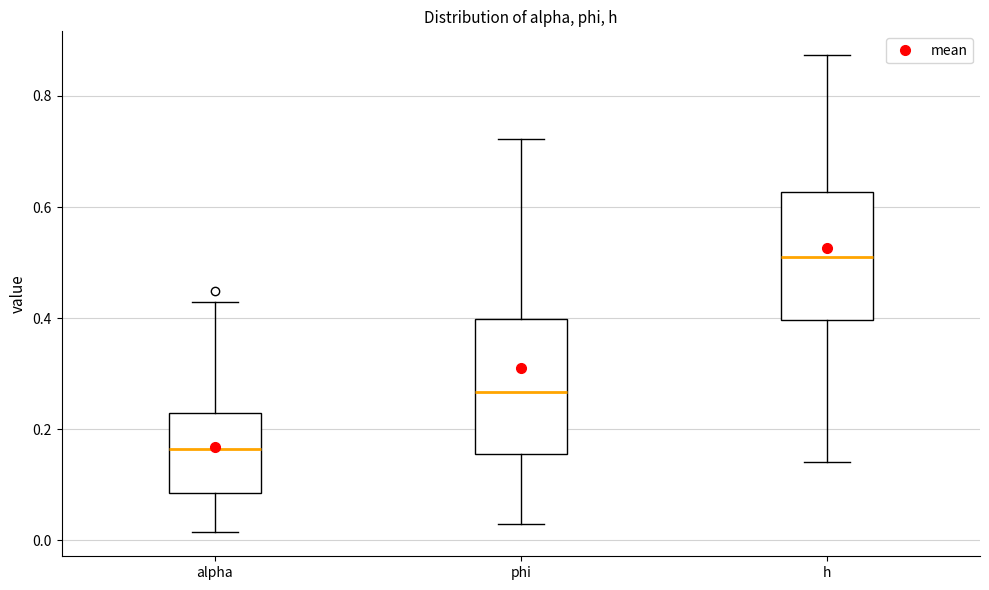

Reading left to right, read every box against the y-axis: the position of its median line, the range the box covers, and the ends of its whiskers. The values are not printed on the chart, so give them approximately, as read against the axis.

alpha: median 0.16, box 0.08 to 0.22, whiskers 0.02 to 0.42
phi: median 0.26, box 0.16 to 0.40, whiskers 0.02 to 0.72
h: median 0.52, box 0.40 to 0.62, whiskers 0.14 to 0.88